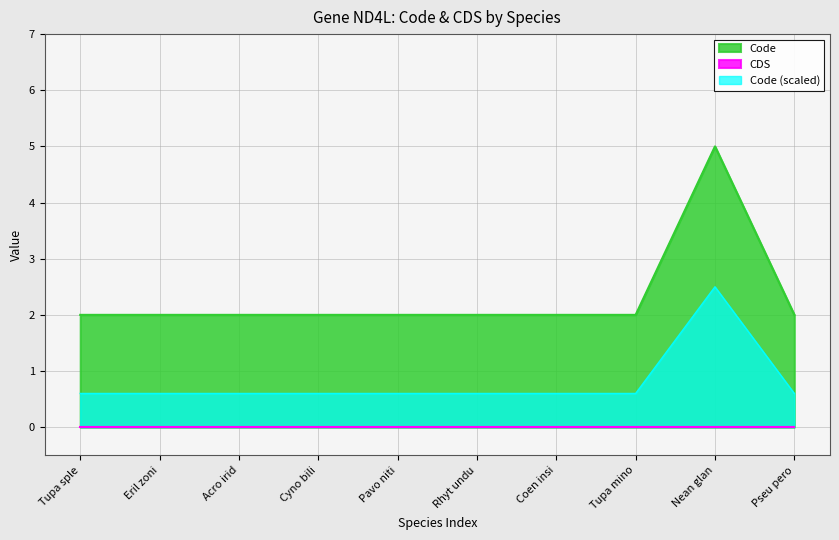

What is the difference between the highest and lowest values at Rhyt undu?

2.0